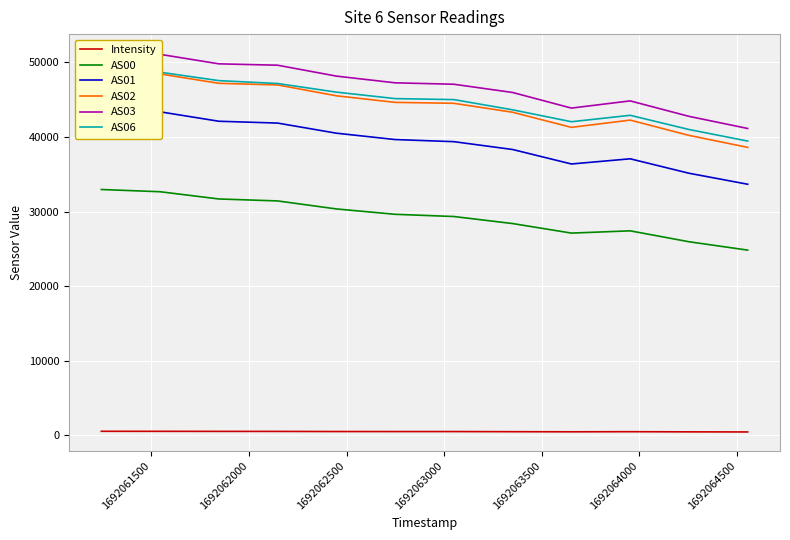

True or false: AS01 and AS06 cross at least once.

False